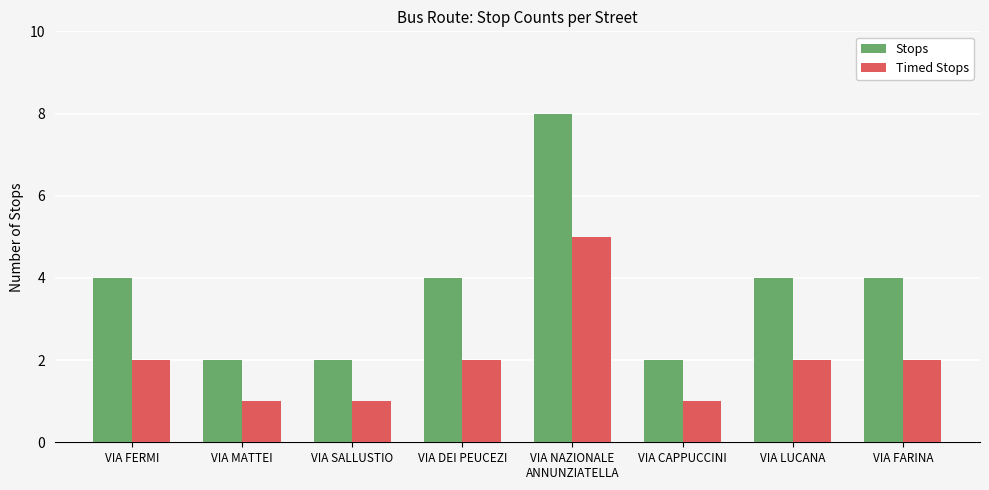

The value of Timed Stops at VIA LUCANA is 2. True or false?

True